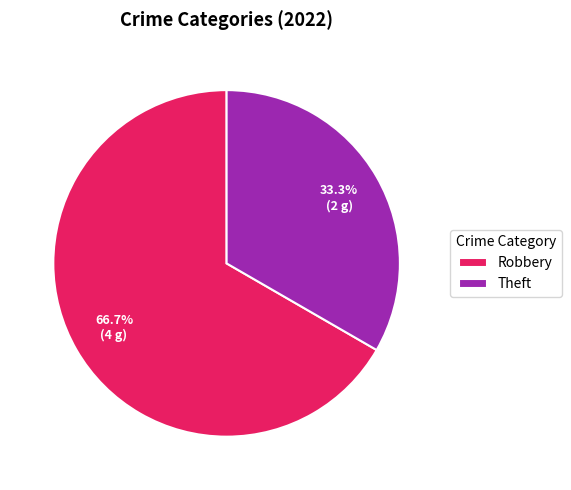

Which slice is the smallest?

Theft